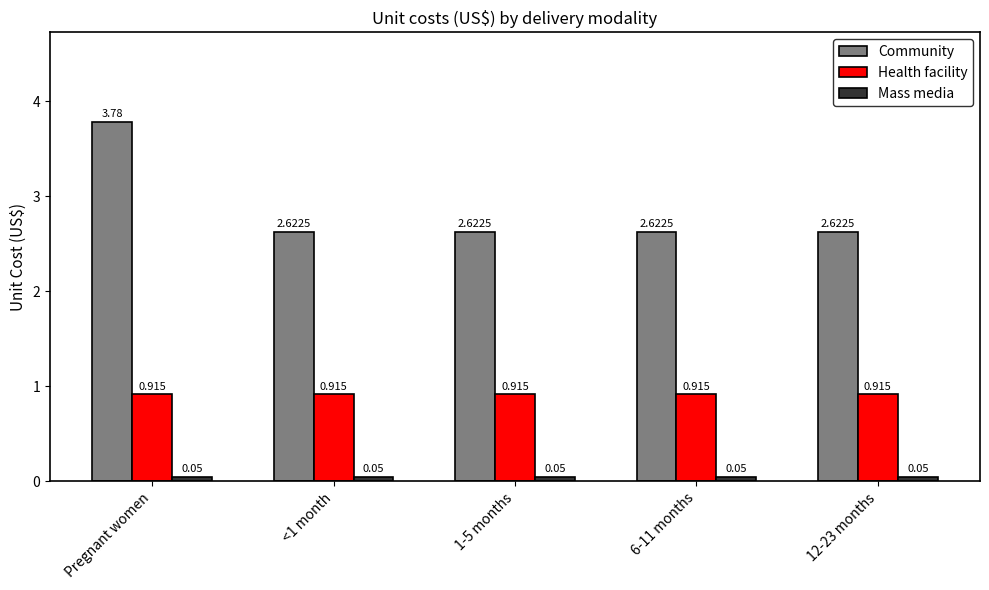

Rank the series by their average value, from lowest to highest.

Mass media, Health facility, Community